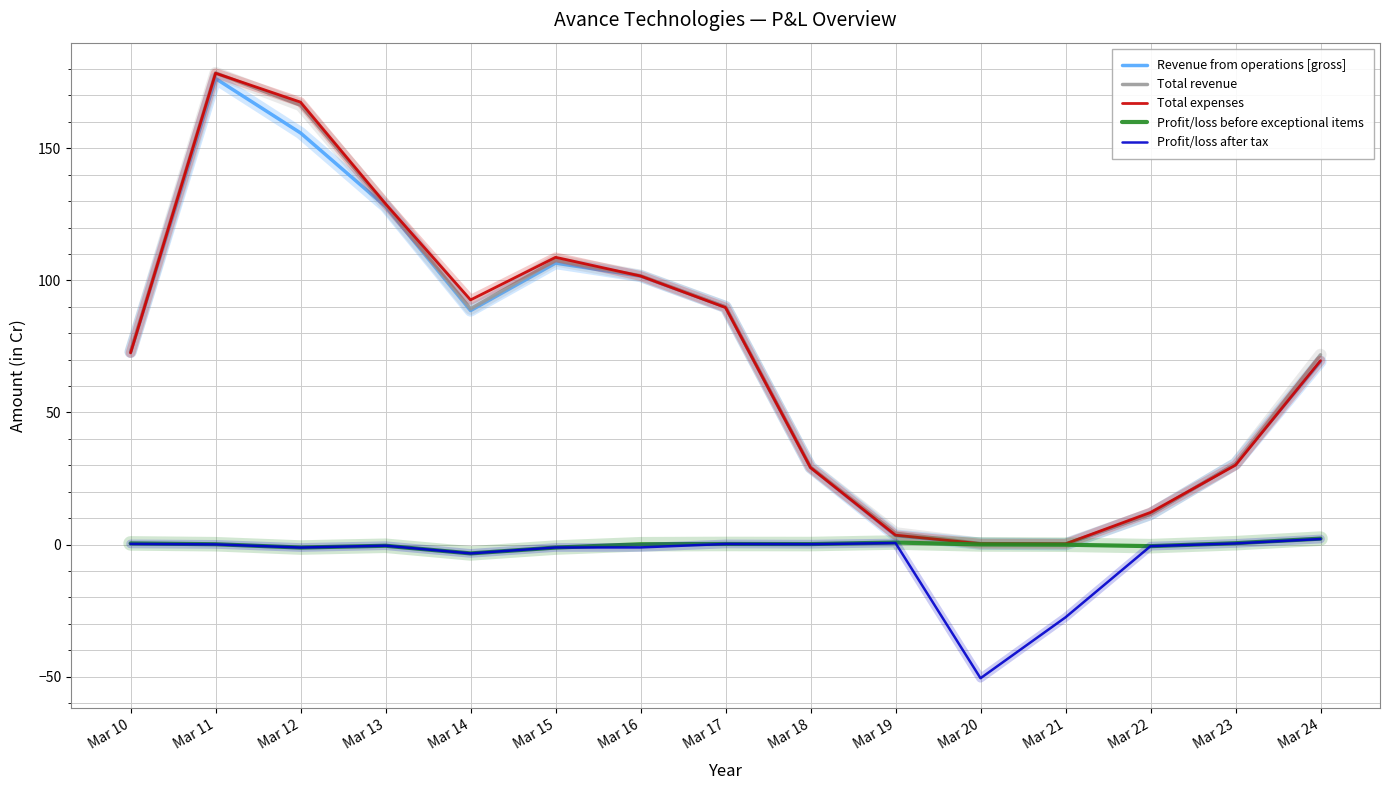

Which series has the largest range (max minus min)?

Total revenue